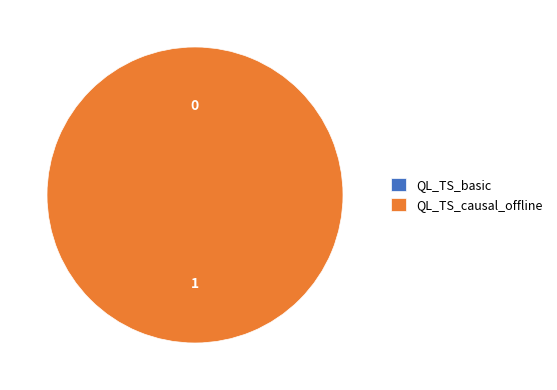

How many segments does this pie chart have?

2